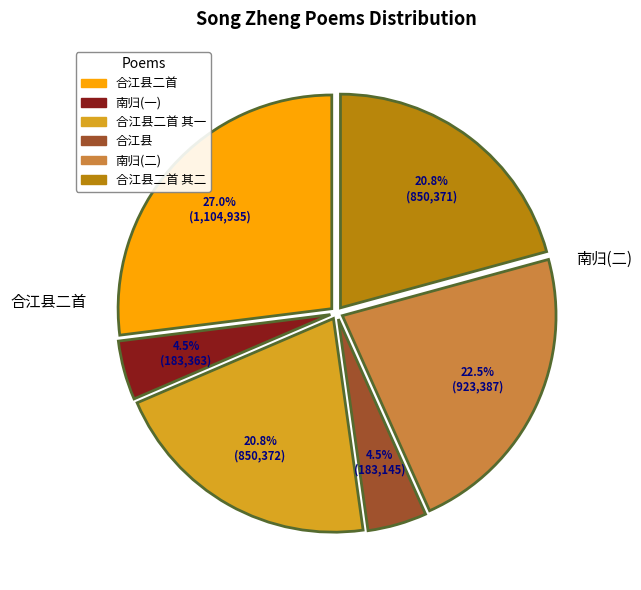

What is the largest slice in the pie chart?

合江县二首